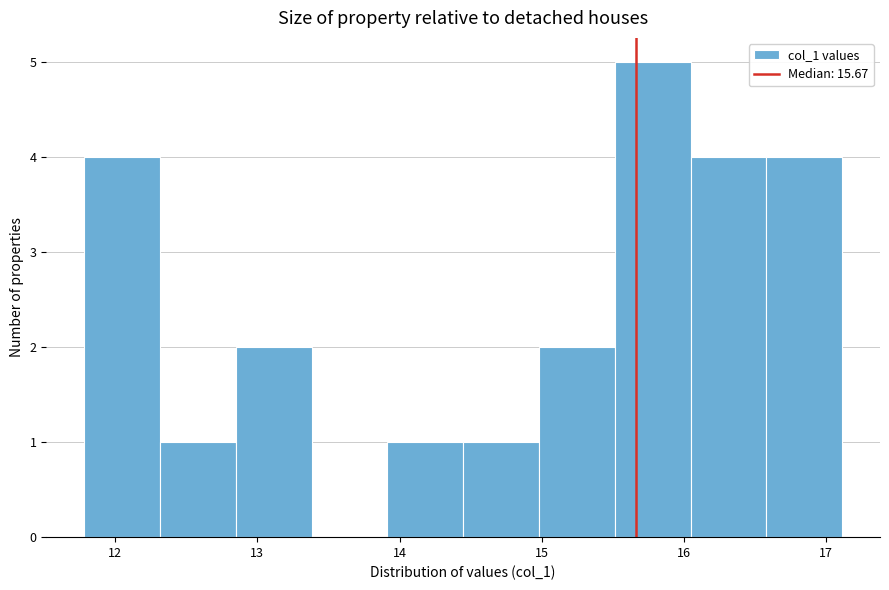

How tall is the bar that spans 16.6 to 17.1 on the x-axis? Neither the bar edges nor the heights are printed on the chart, so give them approximately, as read against the axes.

4